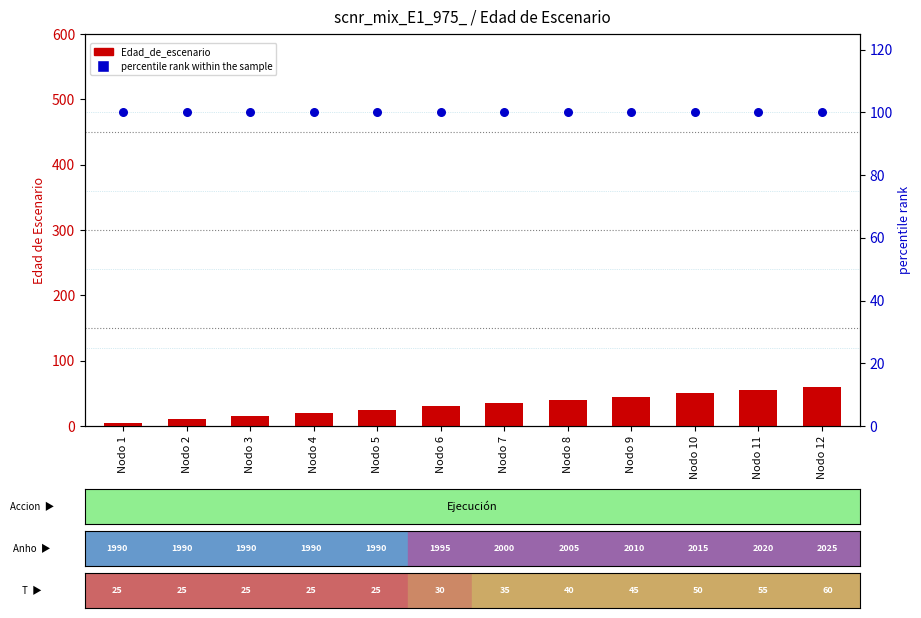

Which series has the largest Y range (max minus min)?

Edad_de_escenario